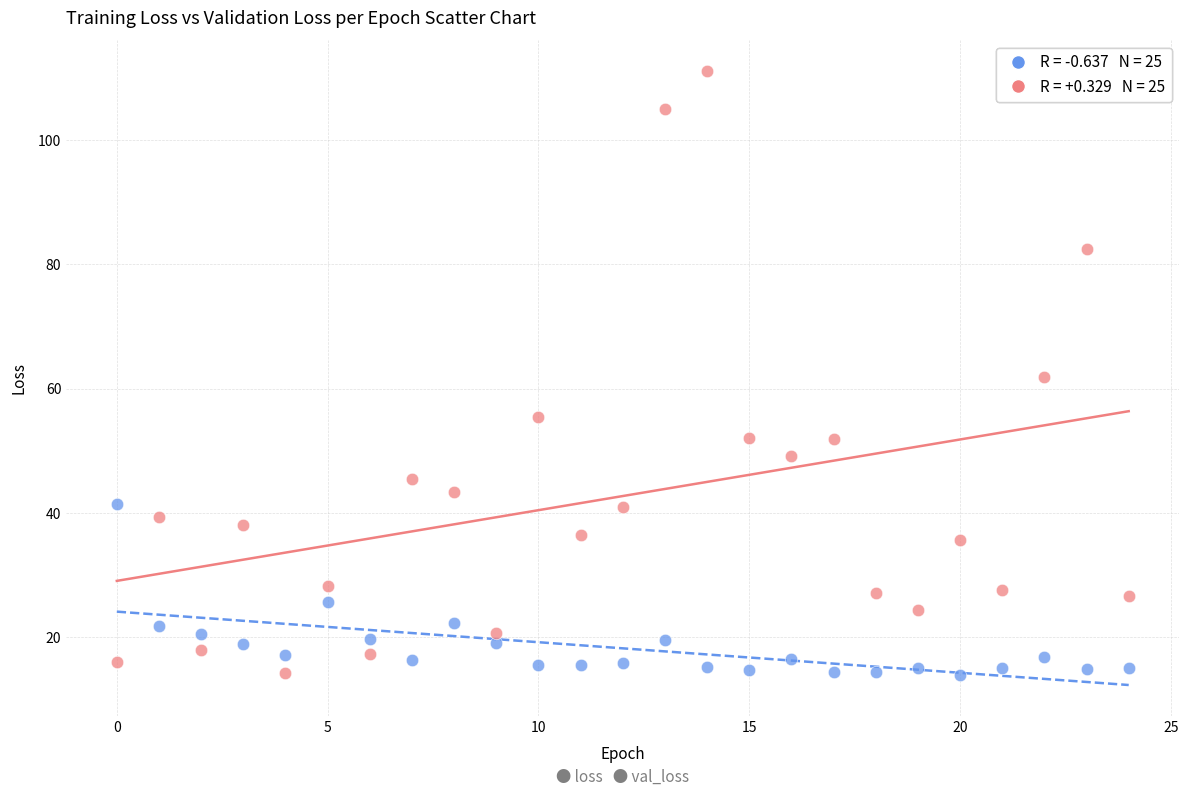

Across all data points, what is the range of Y values (max minus min)?

97.1